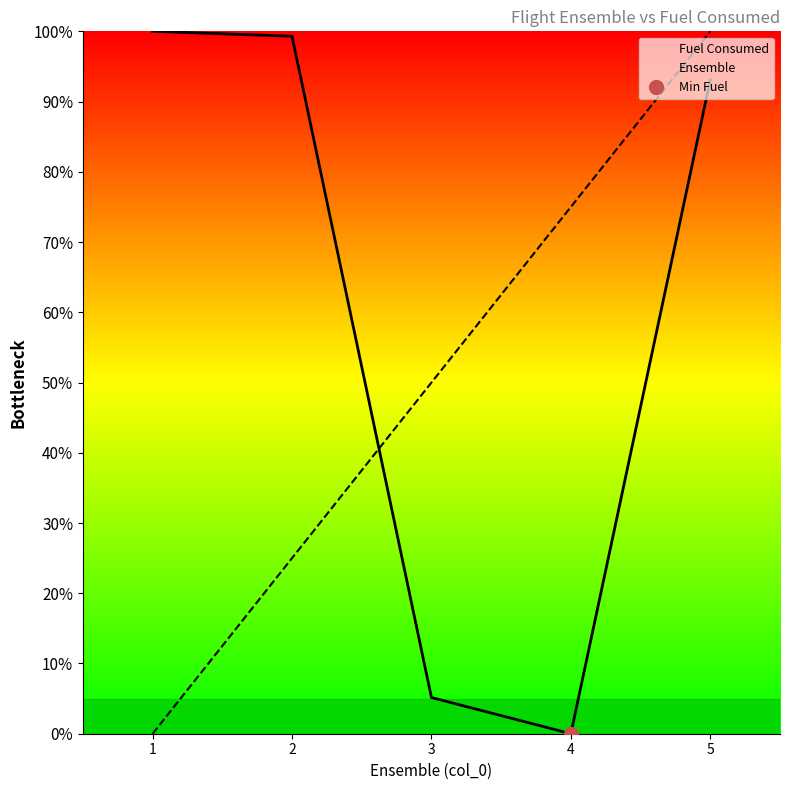

List the series in order of their peak value, highest first.

Fuel Consumed, Ensemble